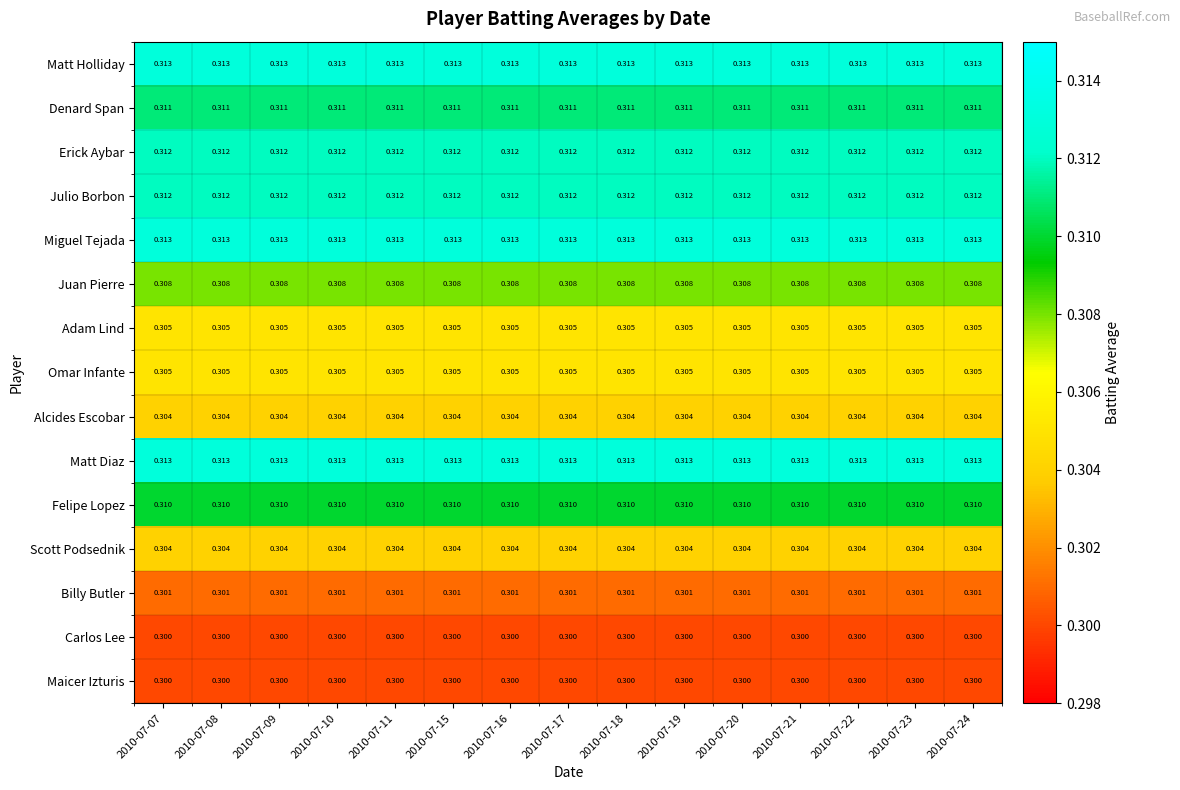

How many series are shown in this chart?

15